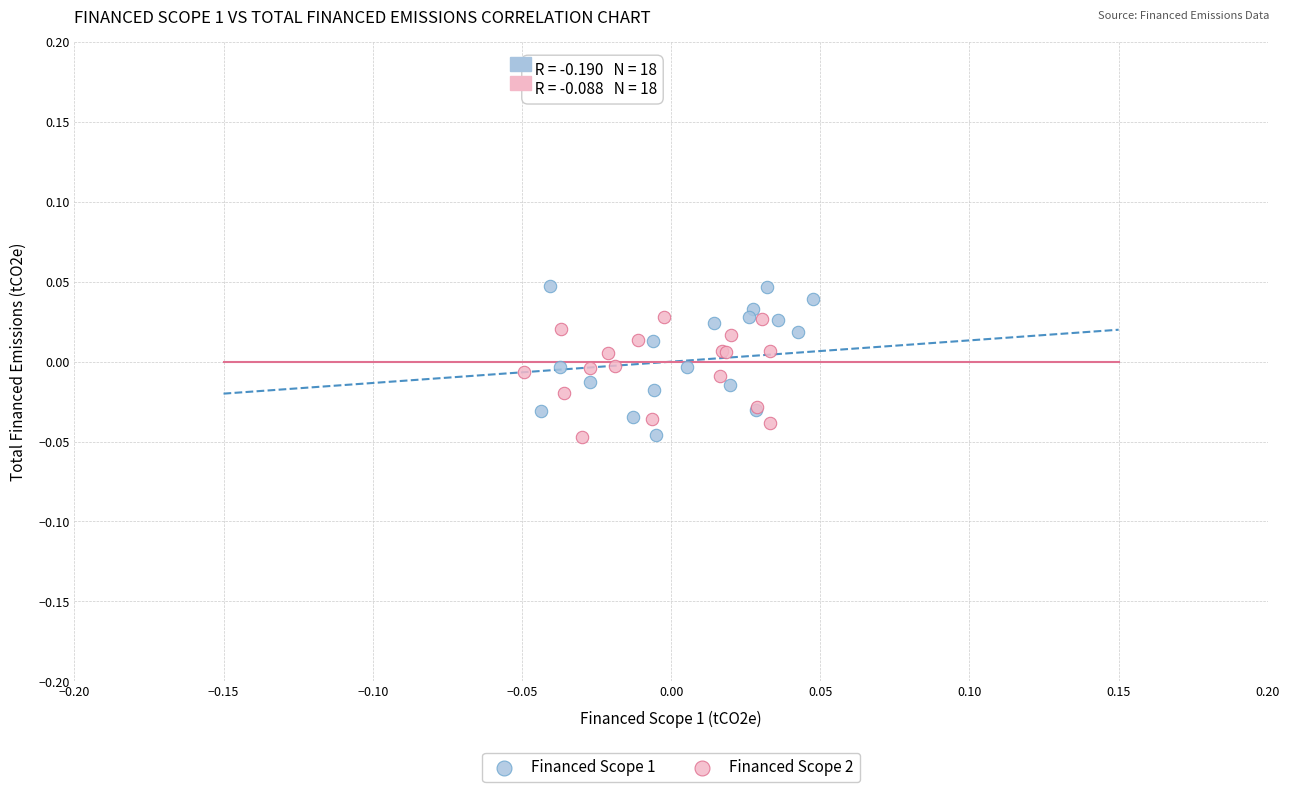

Which series contains the highest Y value?

Financed Scope 1